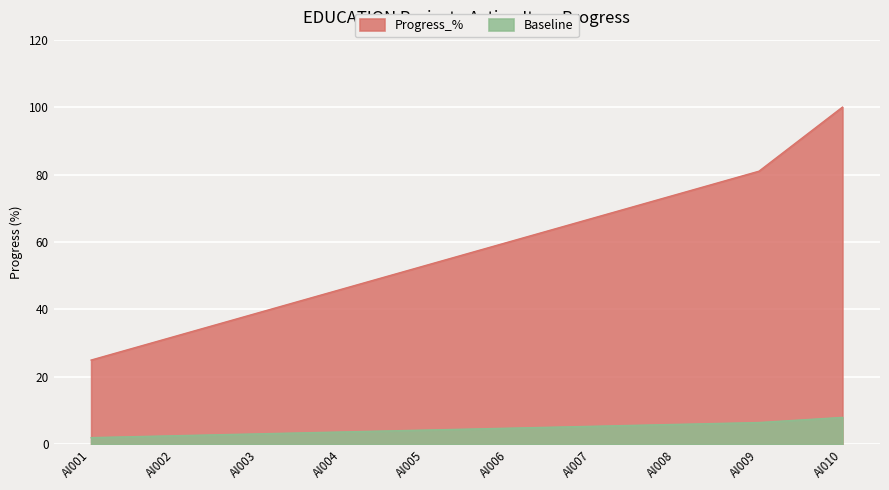

At how many categories does at least one series exceed 61?

4